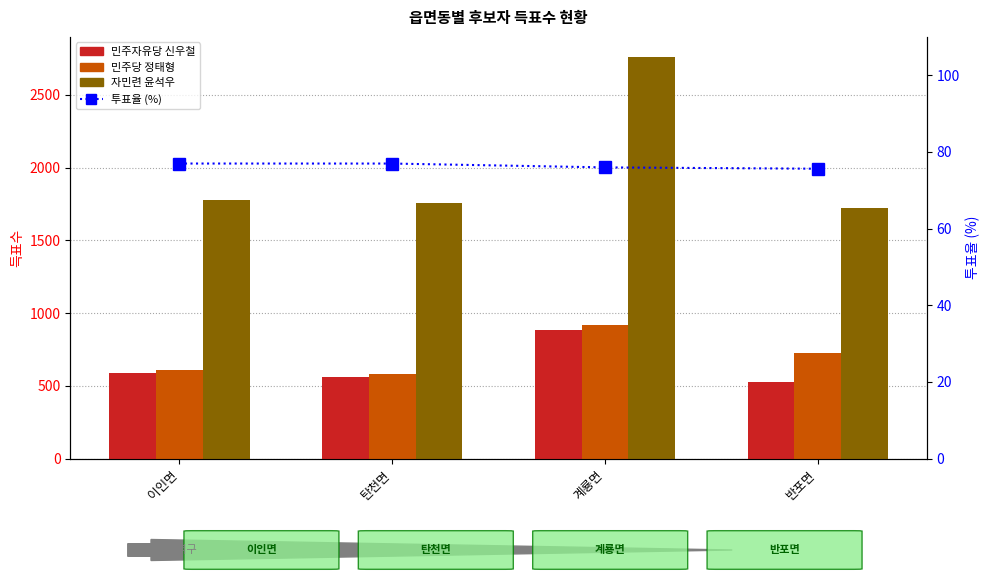

What is the maximum value shown in the chart?

2761.0